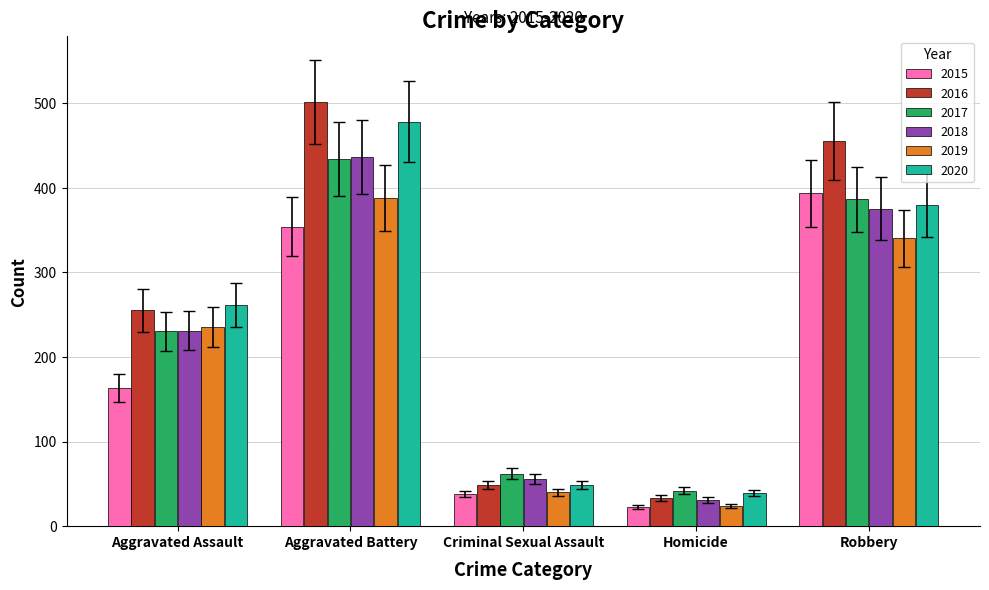

What is the difference between the 2018 values at Aggravated Battery and Homicide?

405